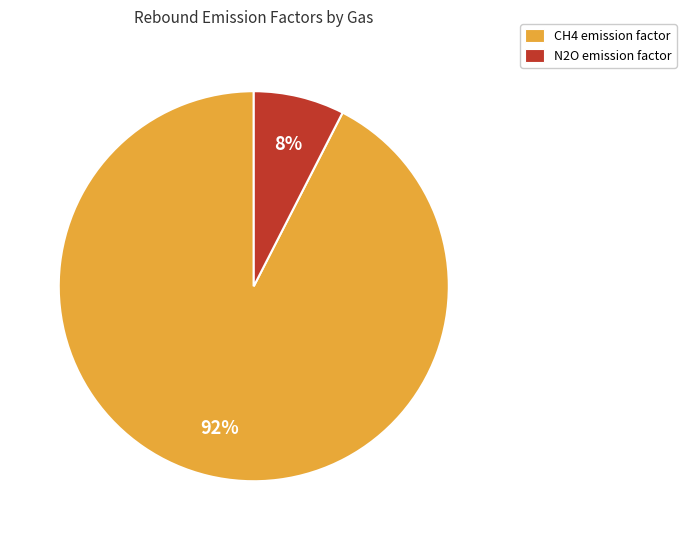

To the nearest percent, what portion does CH4 represent?

92%